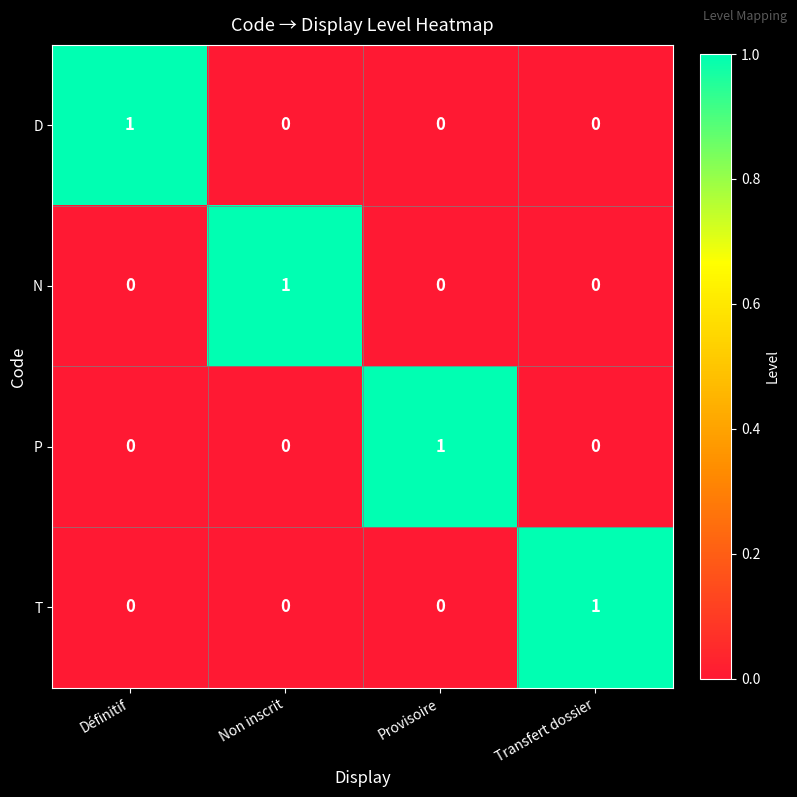

How many distinct data groups are displayed?

4